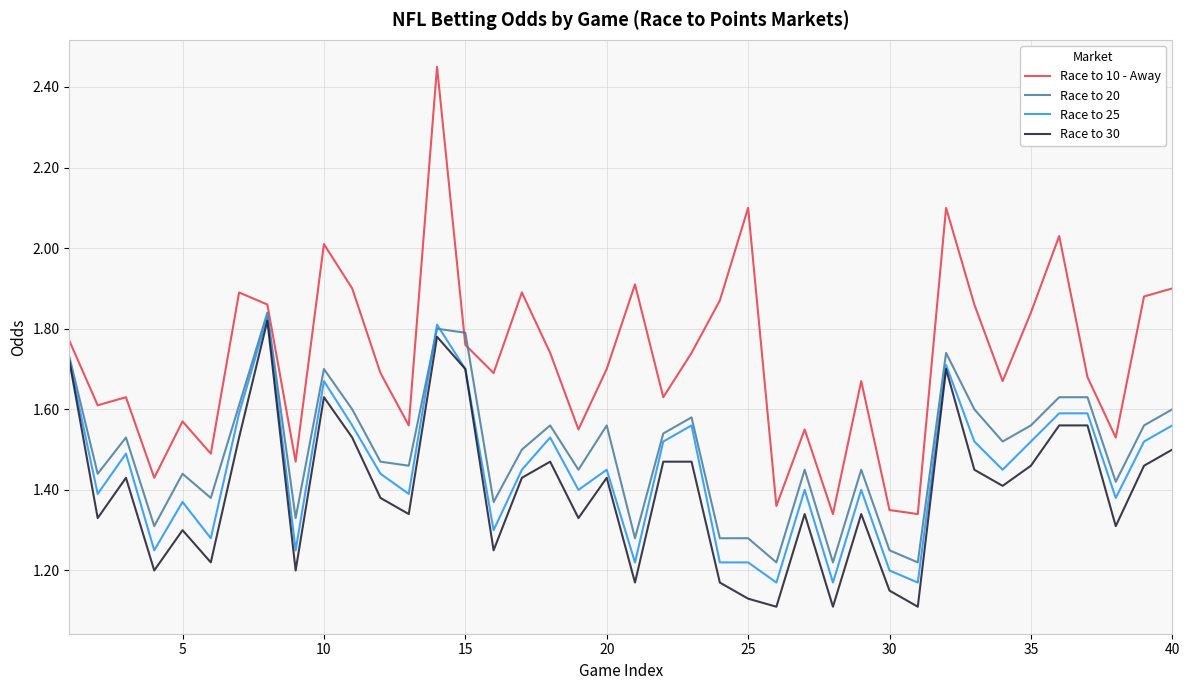

Which series has the largest range (max minus min)?

Race to 10 - Away